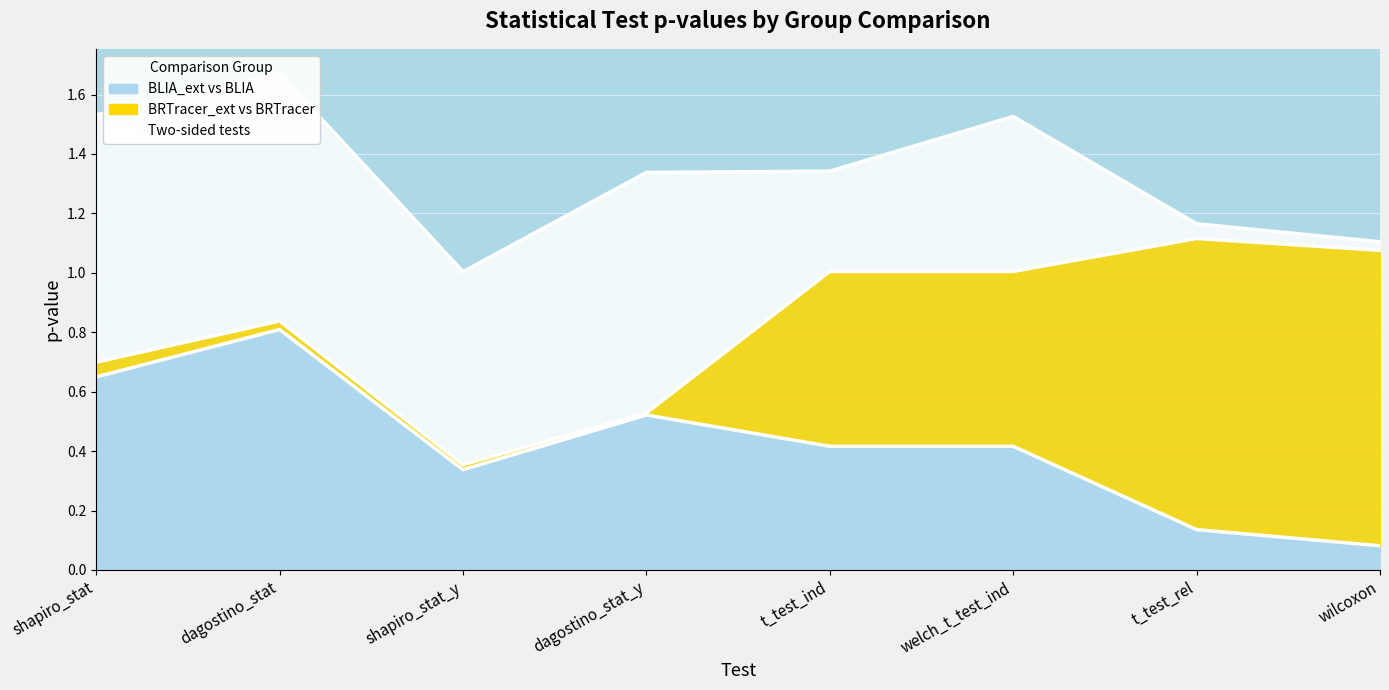

Where is the first local maximum for Two-sided tests?

dagostino_stat